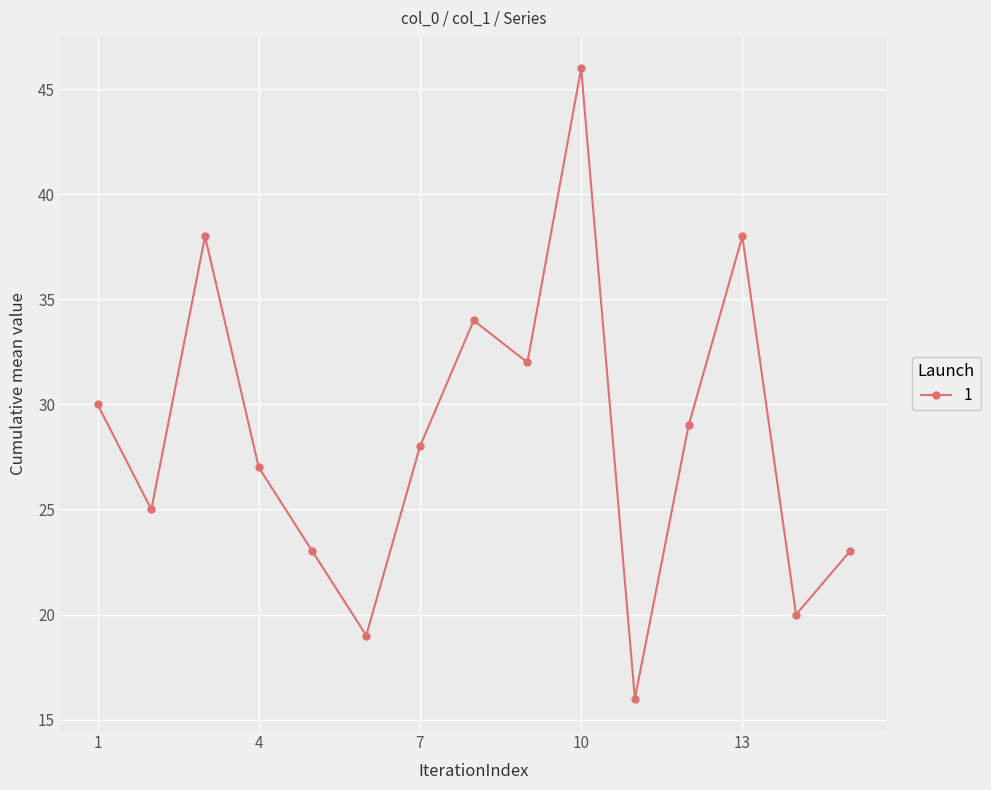

How many interior local peaks (higher than both neighbors) does the data have?

4